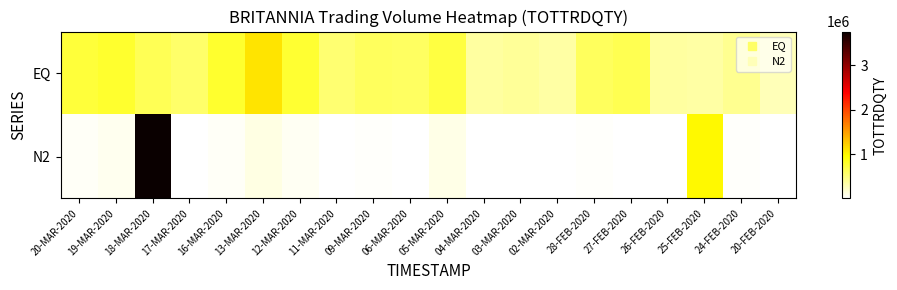

Count the number of categories in the chart.

20